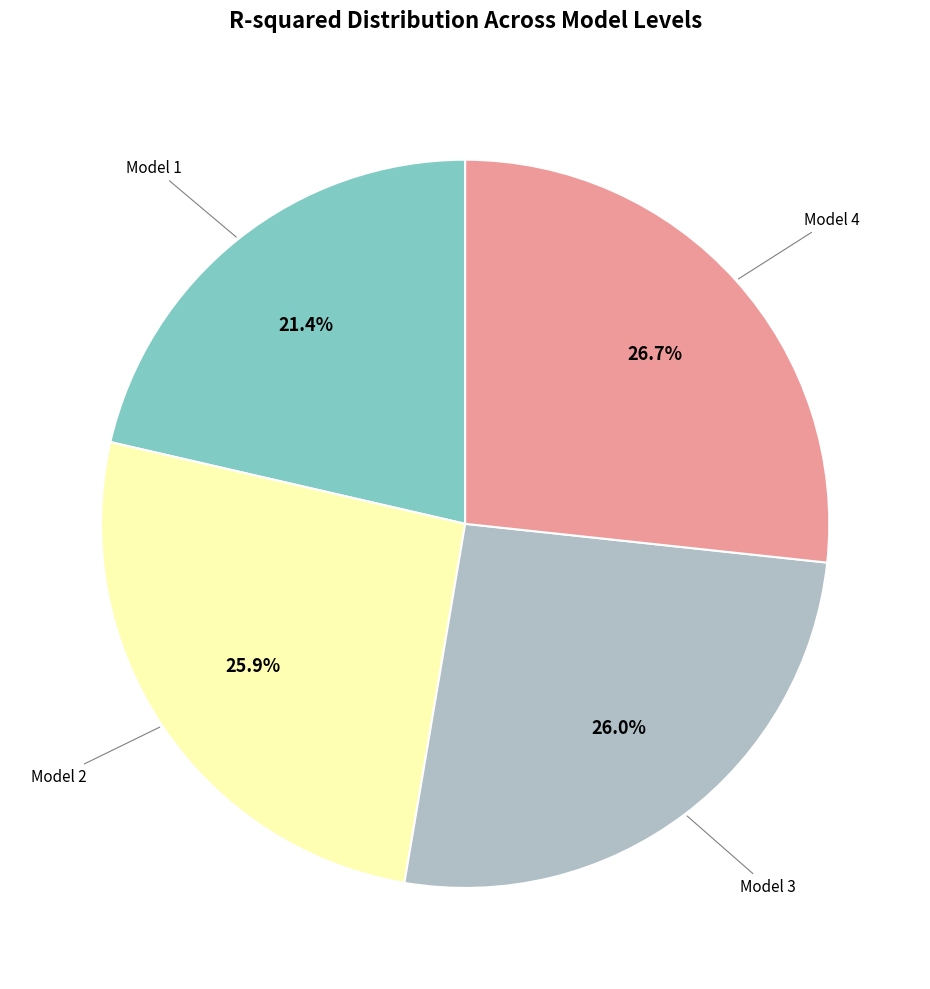

Is there any slice that represents more than half of the pie?

No